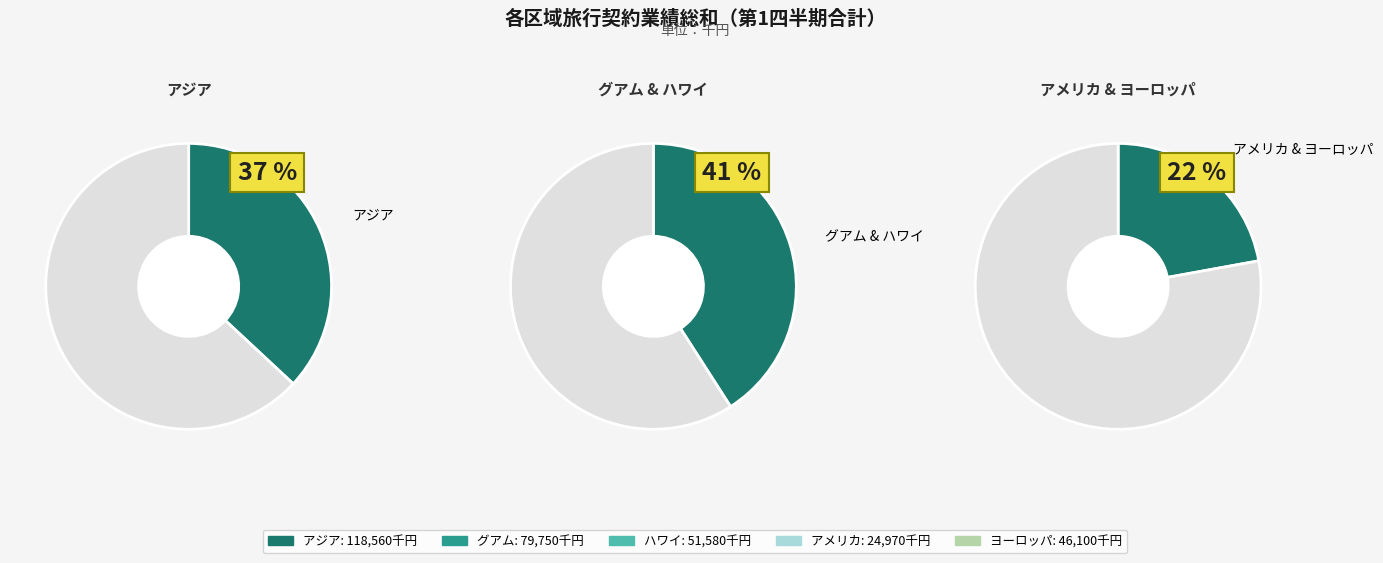

To the nearest percent, what is the difference between the アジア and ハワイ slice percentages?

21%